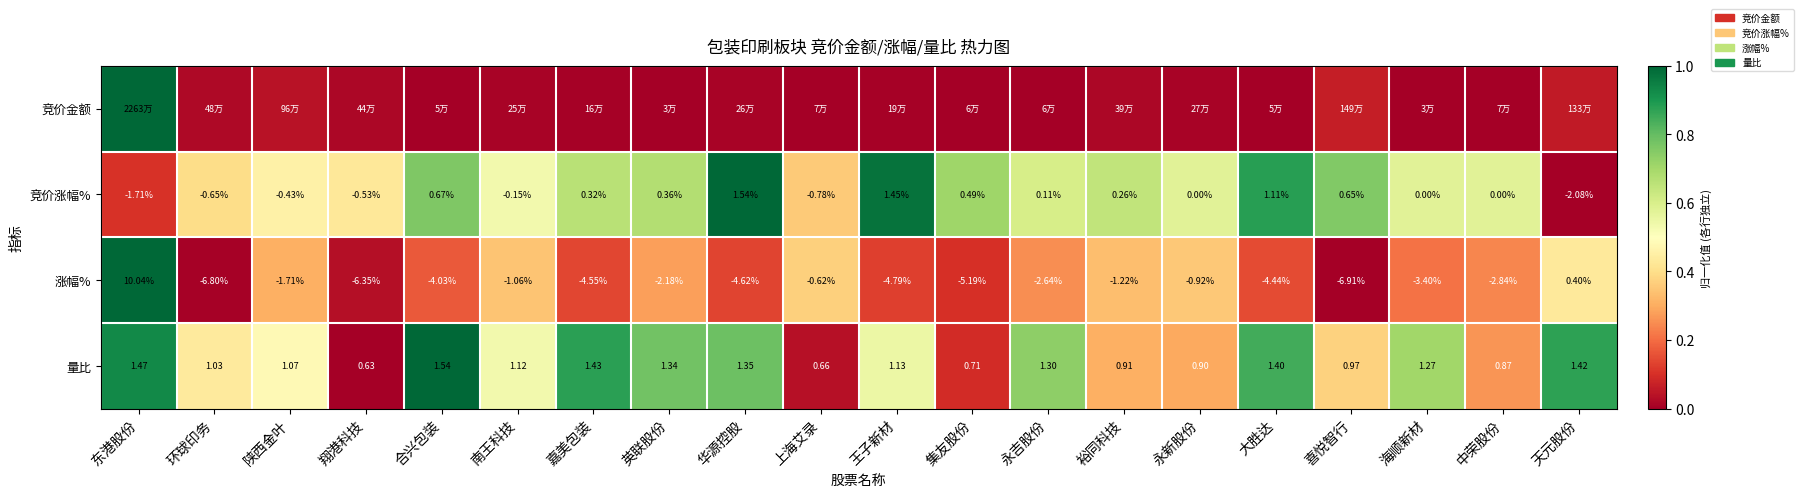

List the labels in order of 涨幅% value, smallest first.

喜悦智行, 环球印务, 翔港科技, 集友股份, 王子新材, 华源控股, 嘉美包装, 大胜达, 合兴包装, 海顺新材, 中荣股份, 永吉股份, 英联股份, 陕西金叶, 裕同科技, 南王科技, 永新股份, 上海艾录, 天元股份, 东港股份